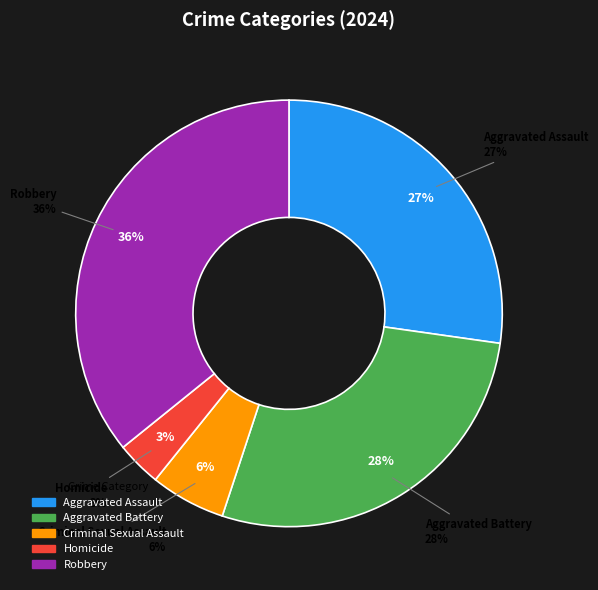

What is the ratio of the value at Aggravated Battery to the value at Homicide?

8.1